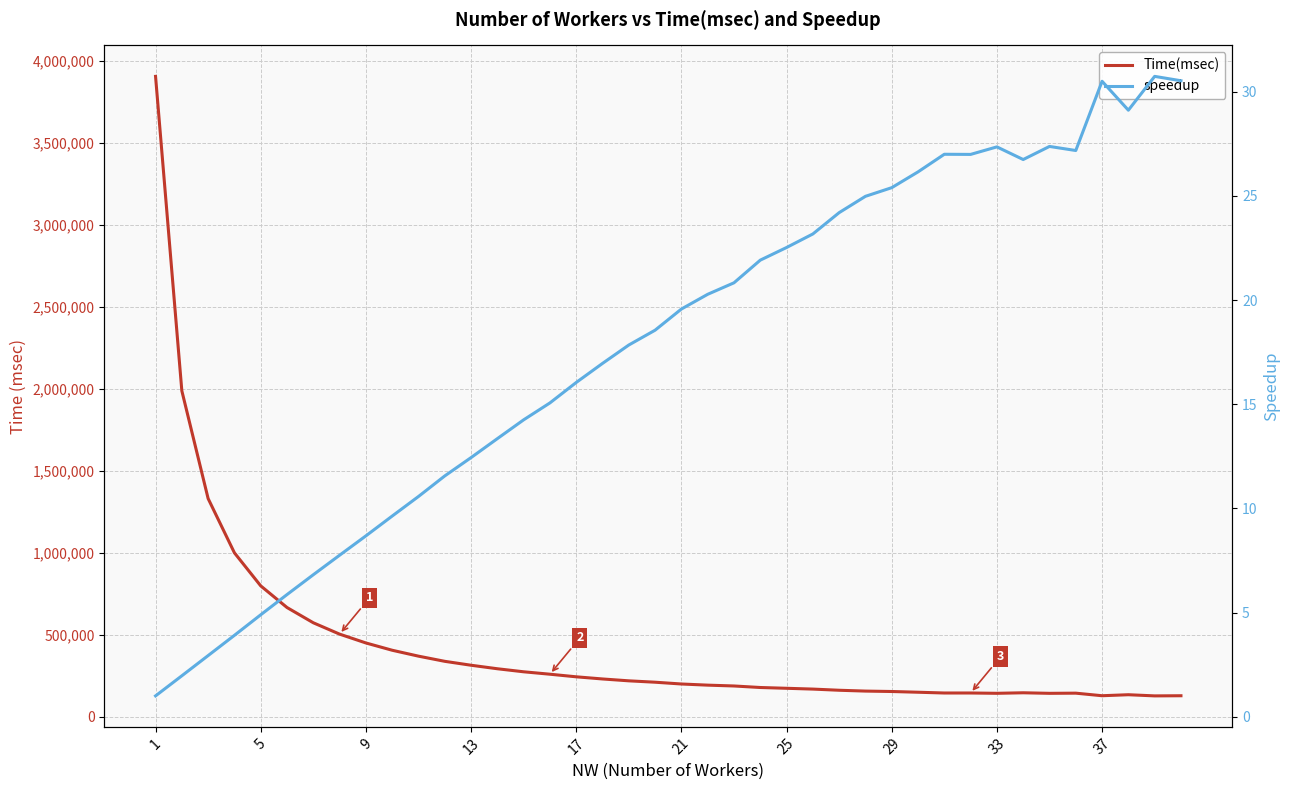

True or false: speedup has more than 1 interior local peaks.

True